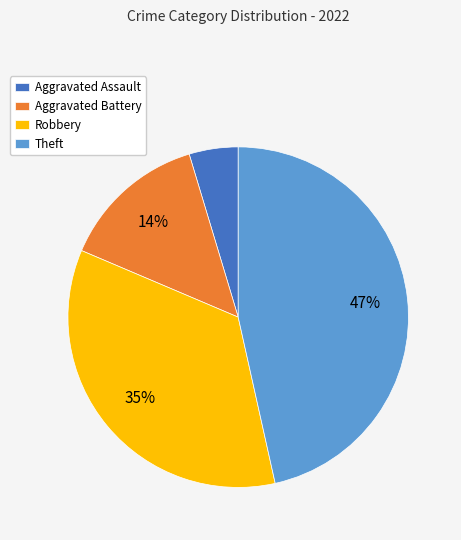

Does Theft account for over 50% of the chart?

No